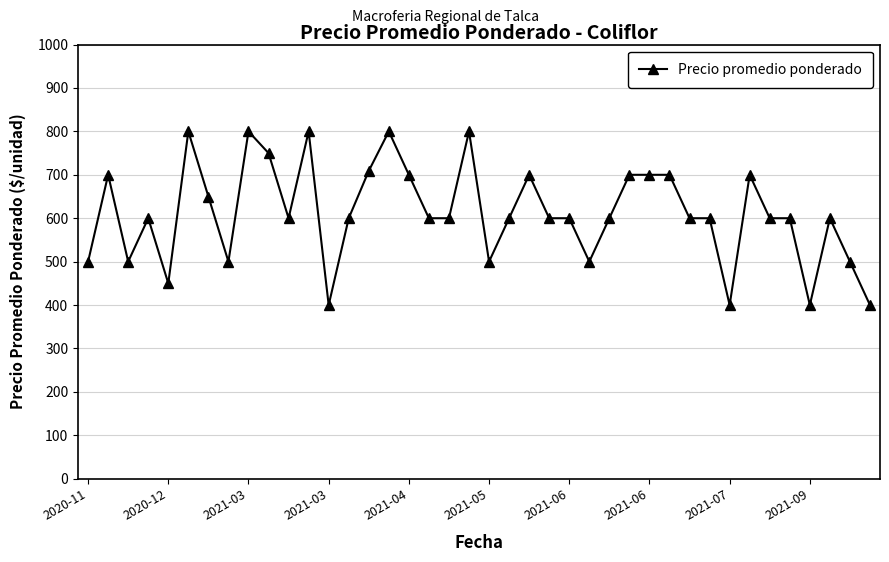

What is the minimum value shown in the chart?

400